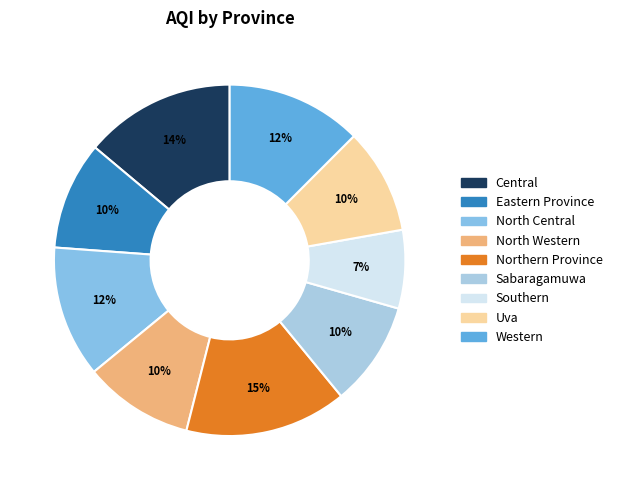

To the nearest percent, what percentage of the pie is Eastern Province?

10%